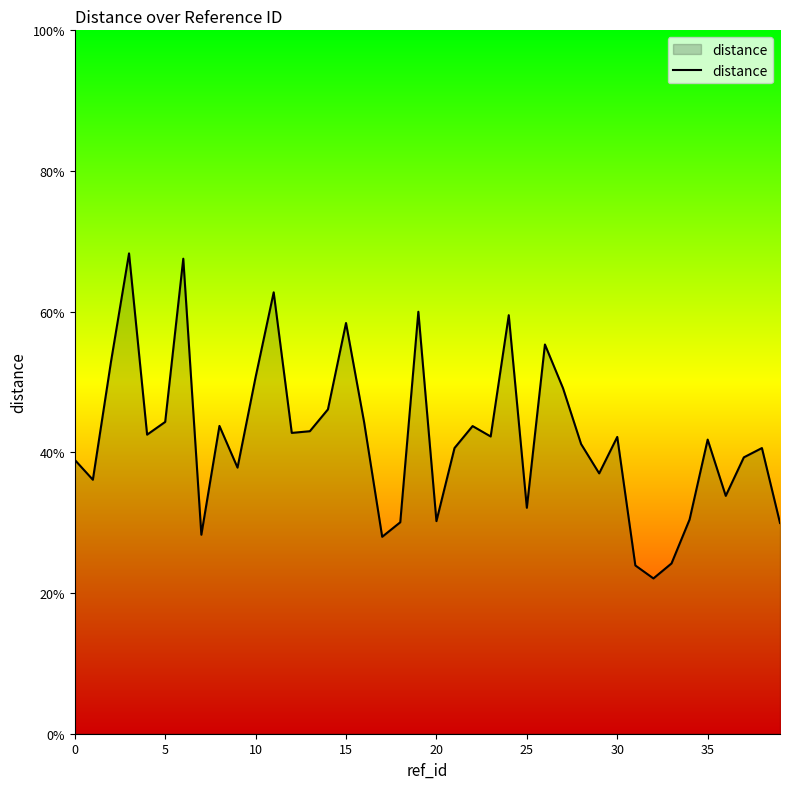

What is the minimum value shown in the chart?

0.2